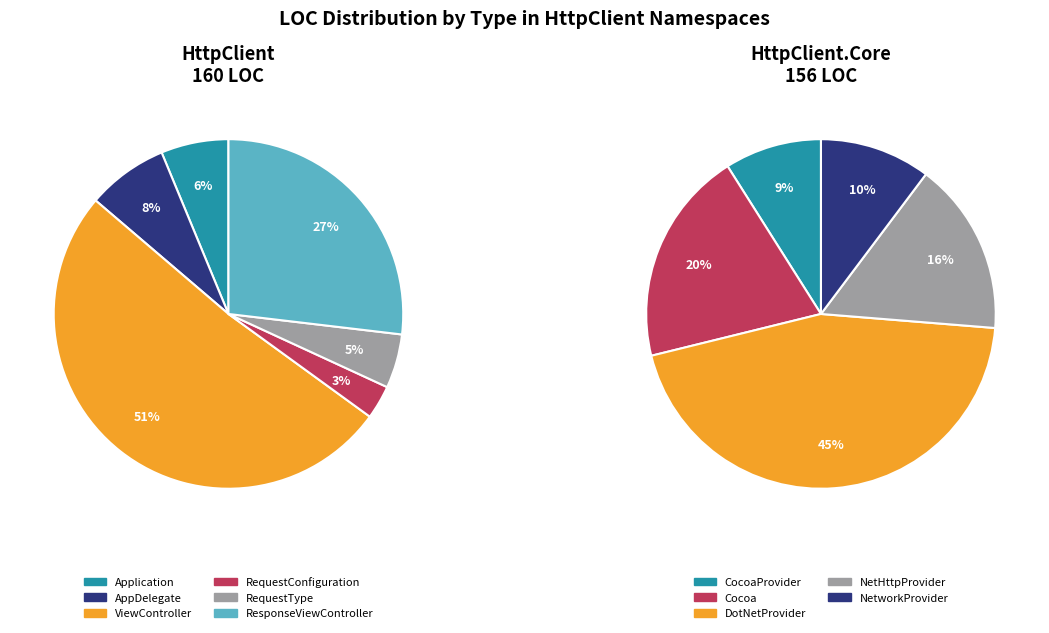

Rank the categories by value from lowest to highest.

RequestConfiguration, RequestType, Application, AppDelegate, CocoaProvider, NetworkProvider, NetHttpProvider, Cocoa, ResponseViewController, DotNetProvider, ViewController